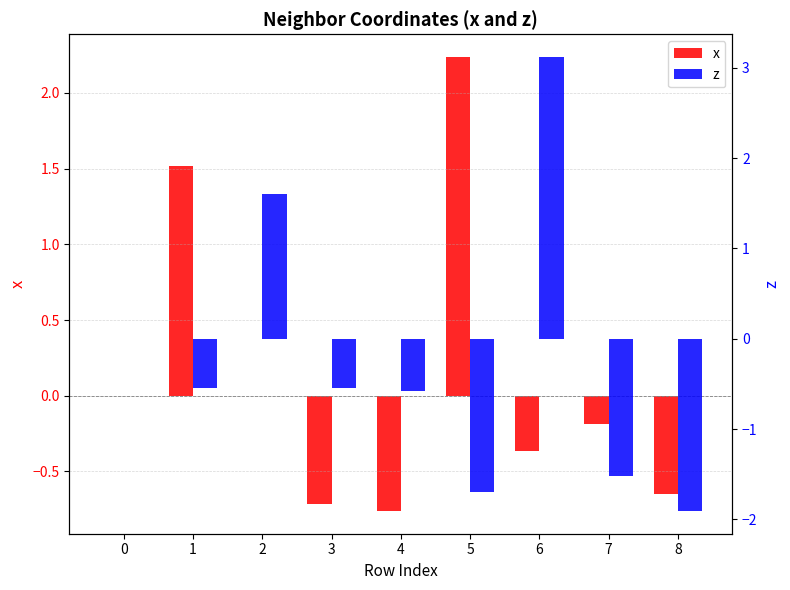

Where does the x series first go above 0?

1